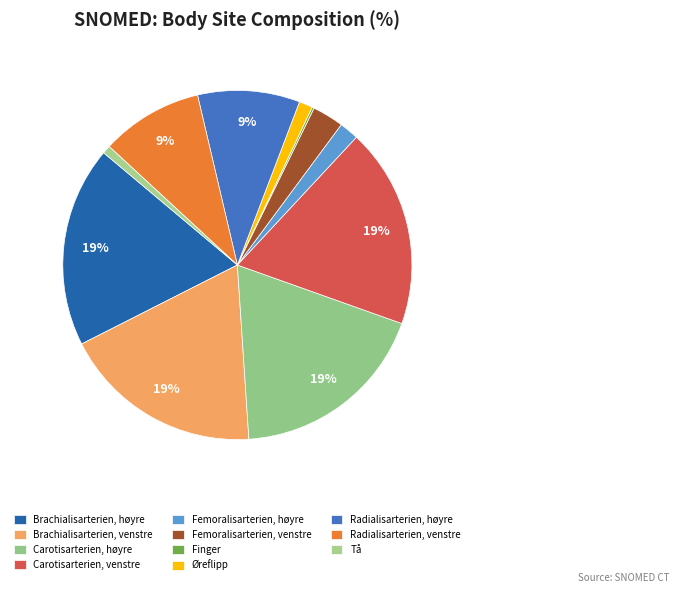

To the nearest percent, what percentage of the pie is Carotisarterien, venstre?

19%